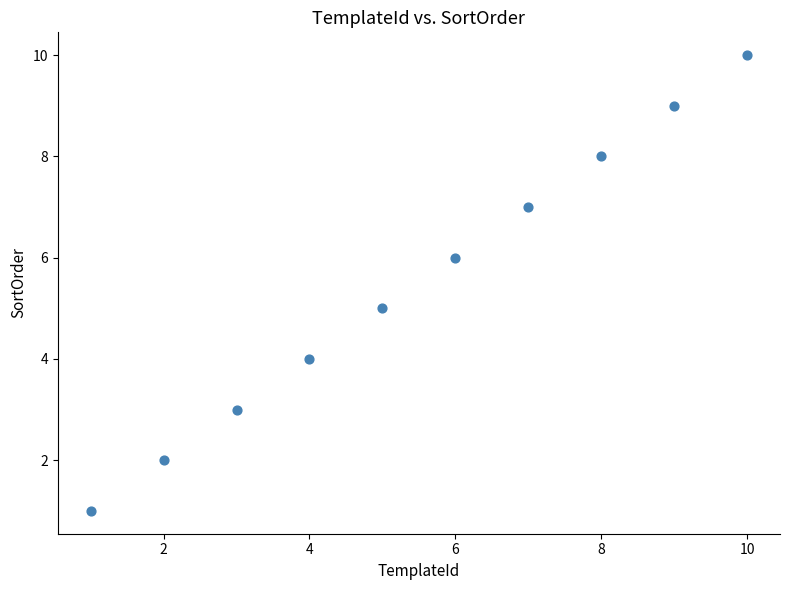

What is the average X value?

6